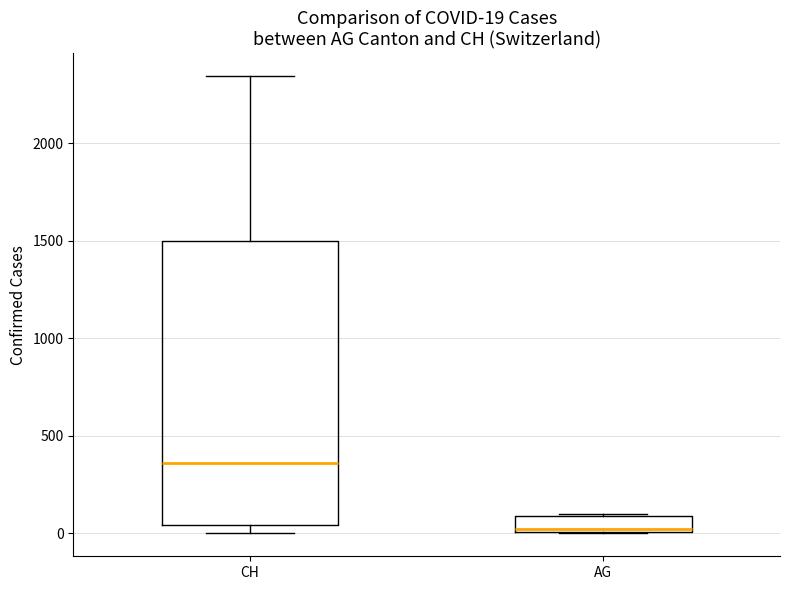

Which box's median line is the lowest?

AG